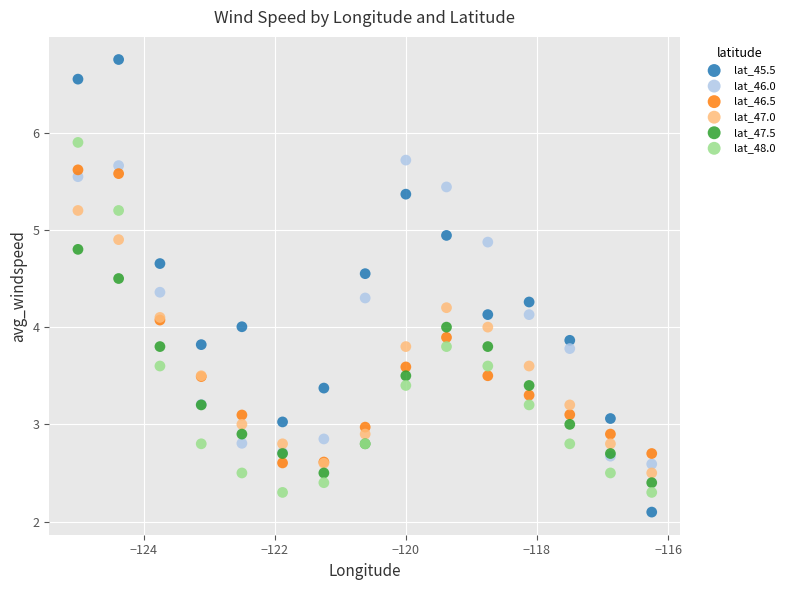

What are all the series names shown in the legend?

lat_45.5, lat_46.0, lat_46.5, lat_47.0, lat_47.5, lat_48.0